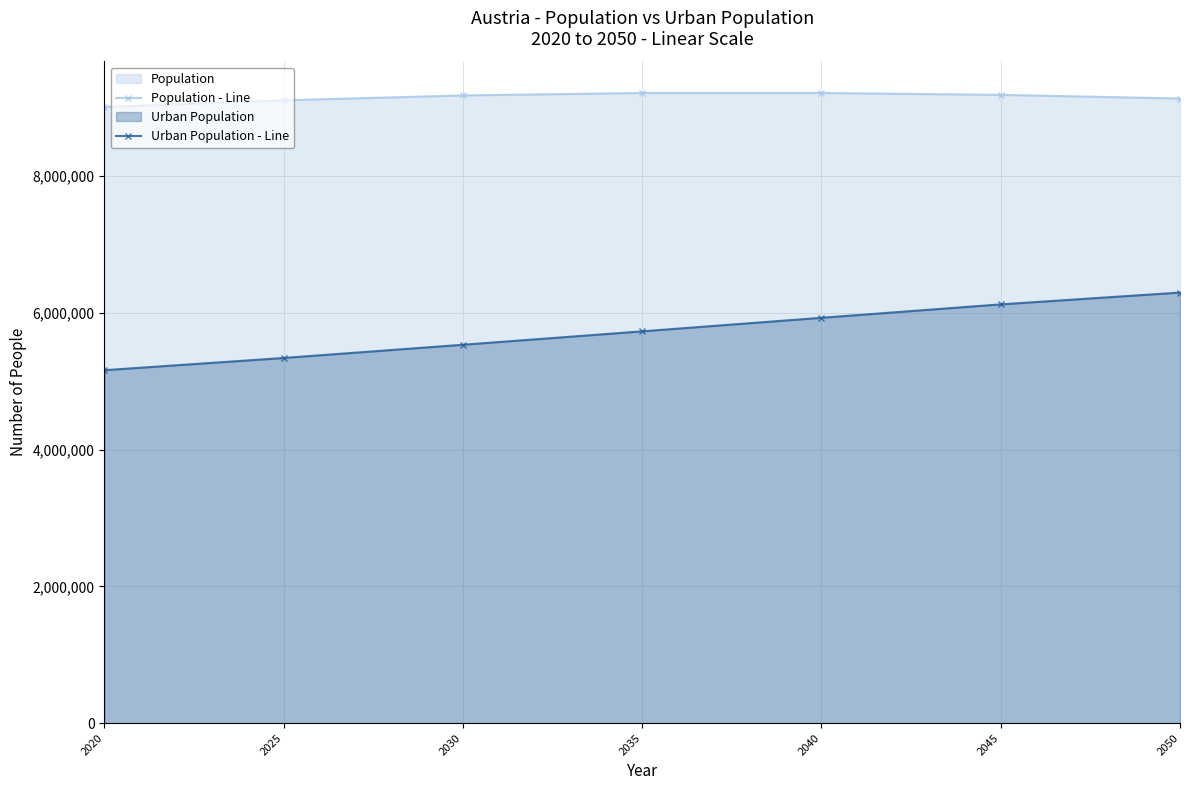

Count the number of categories in the chart.

7